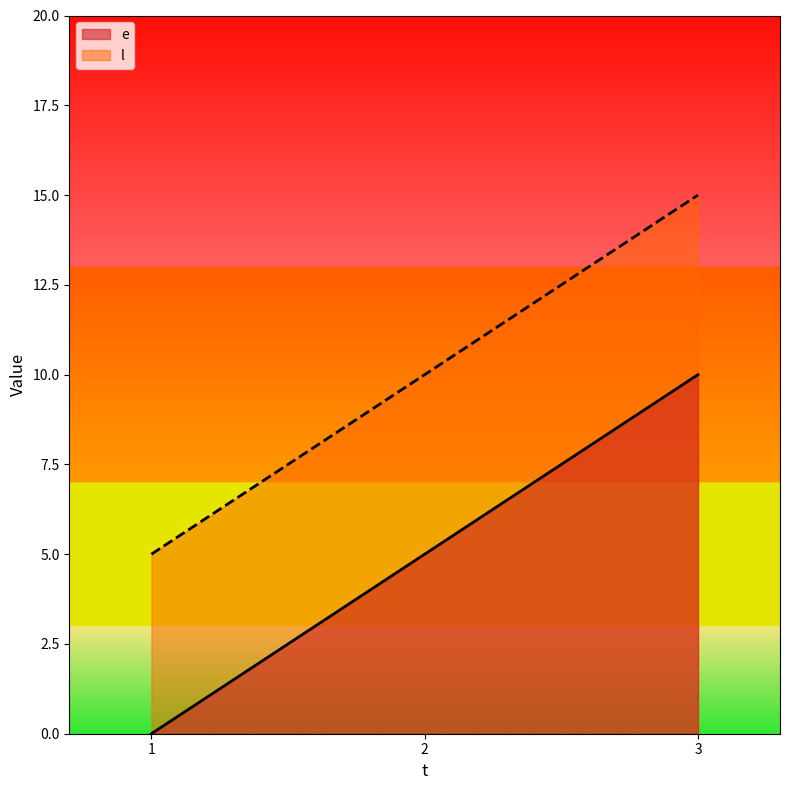

At which category is the sum across all series the highest?

3